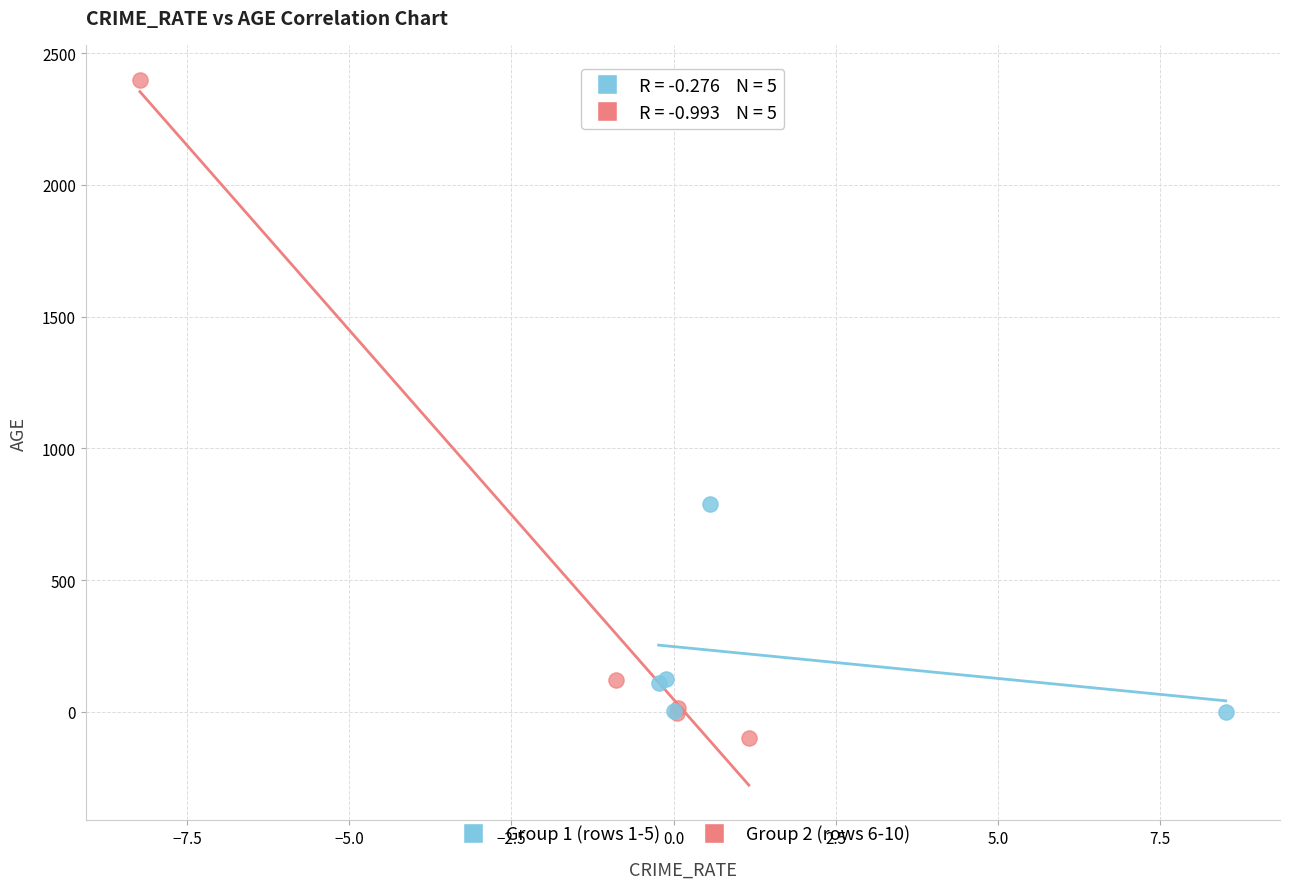

Which series reaches the minimum Y coordinate?

Group 2 (rows 6-10)